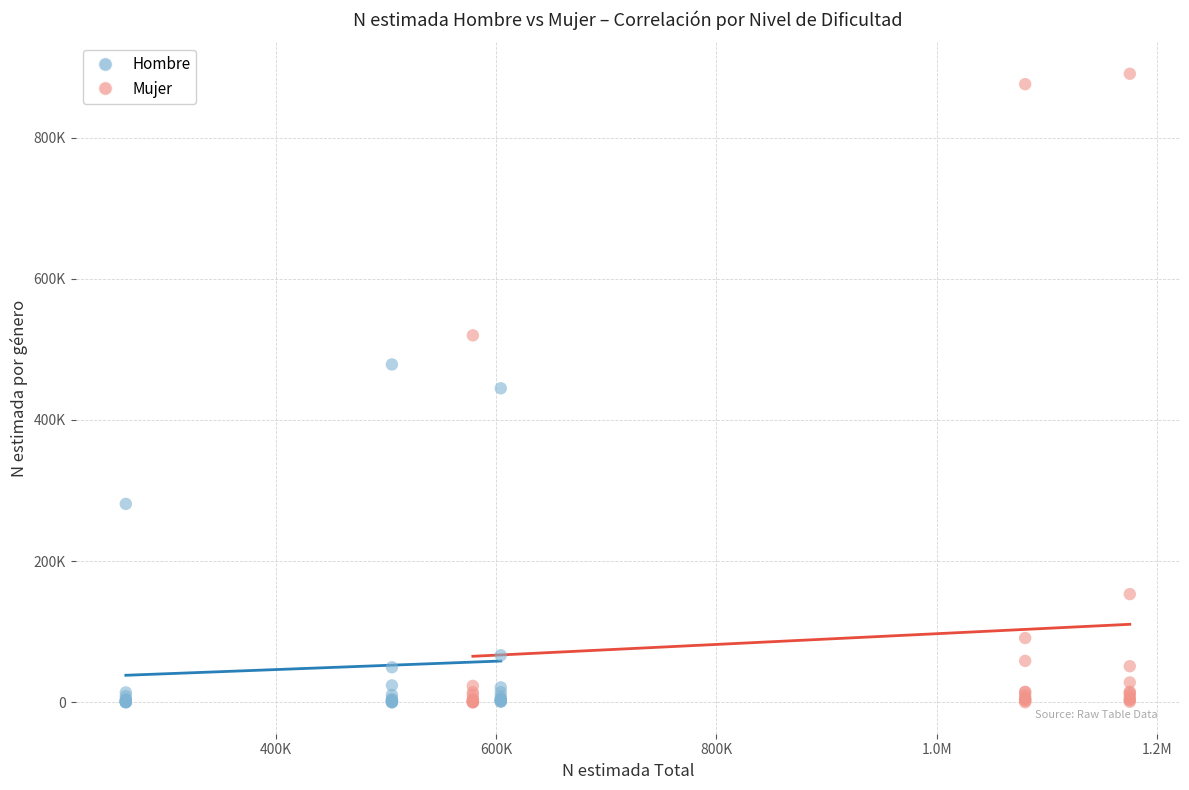

What are all the series names shown in the legend?

Hombre, Mujer